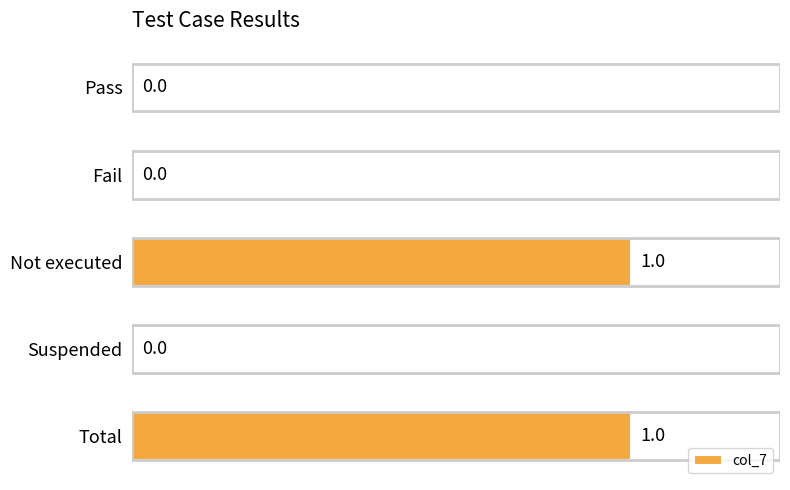

How many values are between 0 and 1?

5